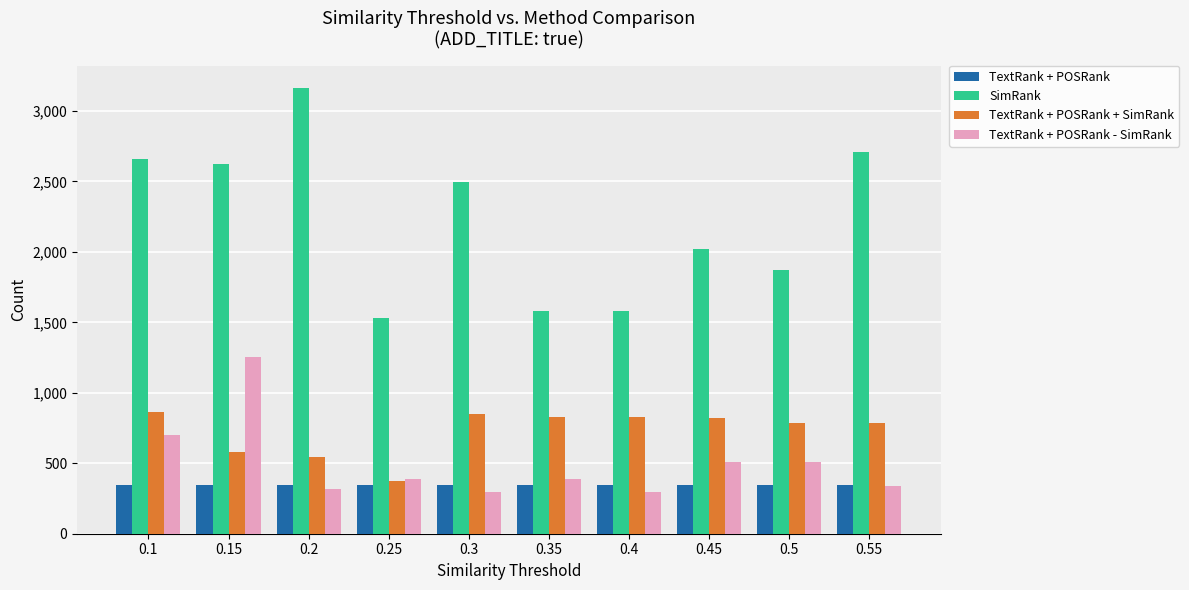

True or false: TextRank + POSRank has a value of 143 at 0.25.

False